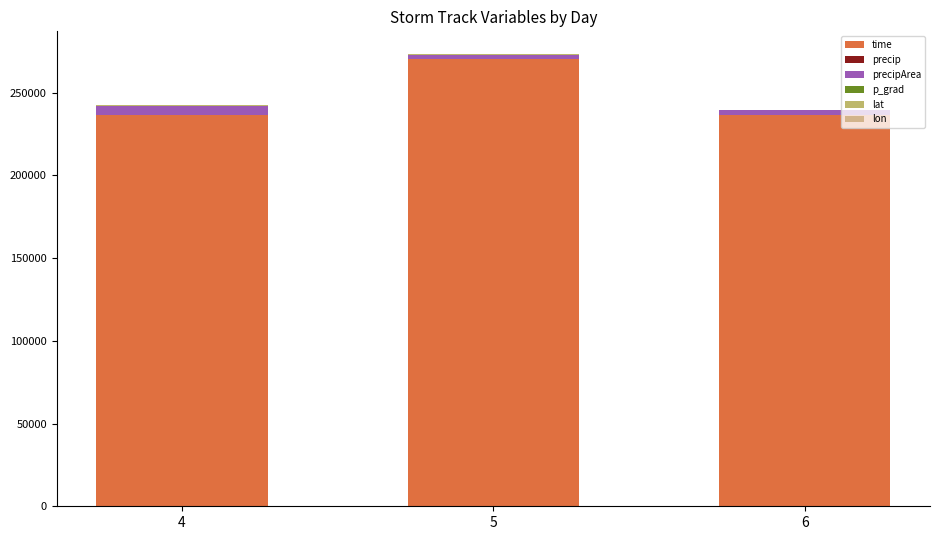

What is the lowest value of the lat series?

338.0